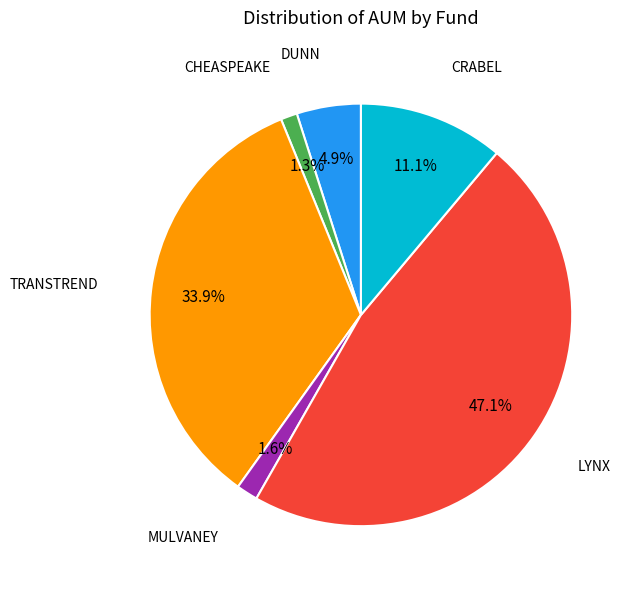

Is there a majority slice in this chart?

No